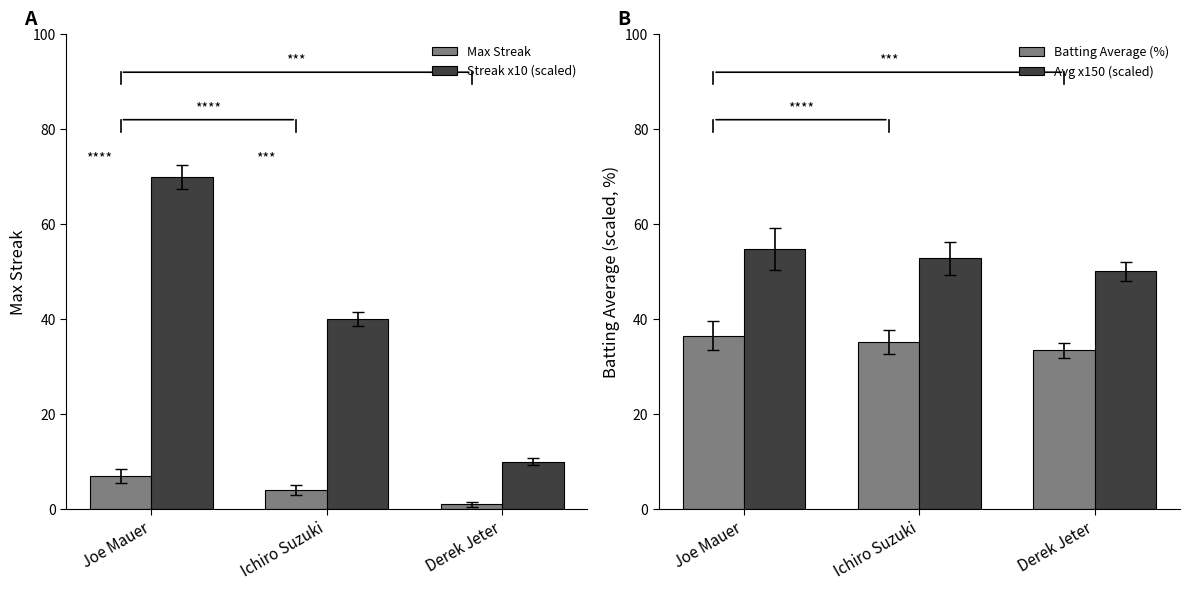

At how many categories does at least one series exceed 37?

3